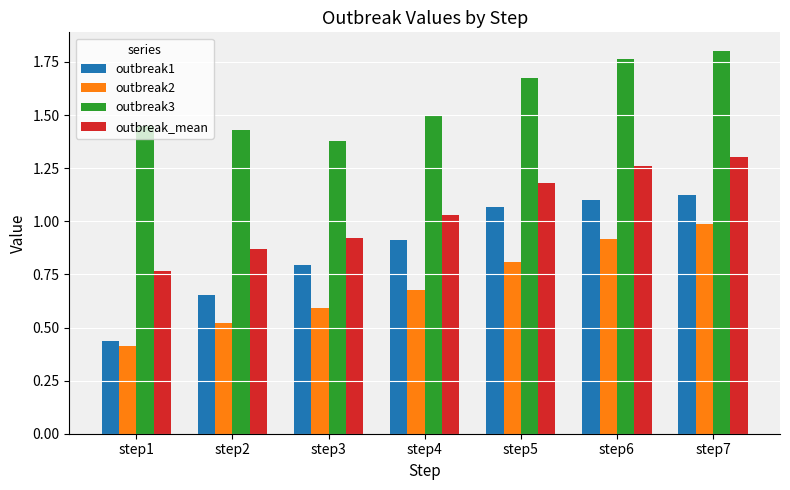

Which category has the highest value in the outbreak_mean series?

step7